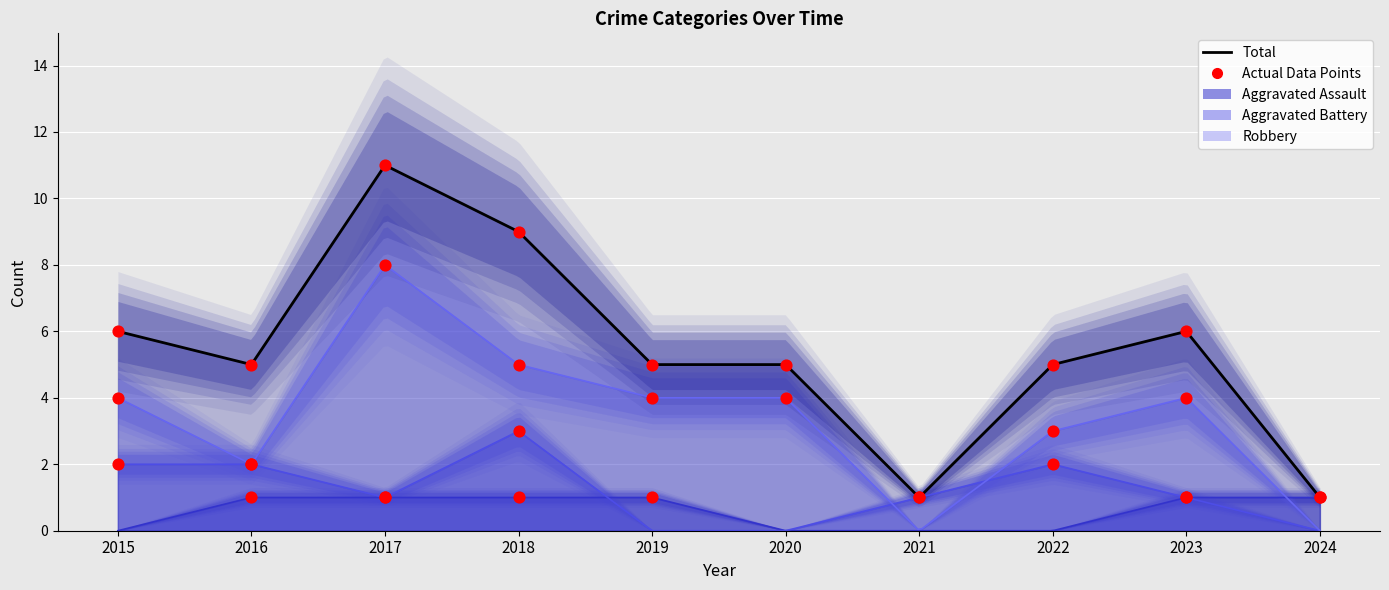

At how many categories does at least one series exceed 7?

2